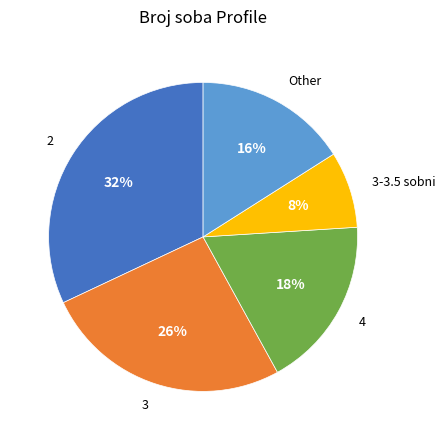

To the nearest percent, what is the average slice percentage?

20%